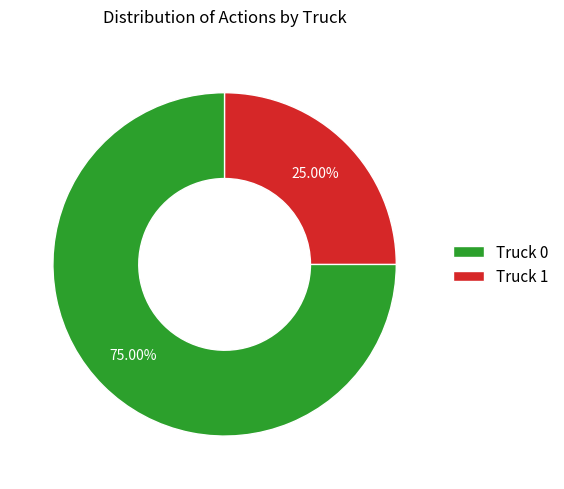

How many slices are in this pie chart?

2